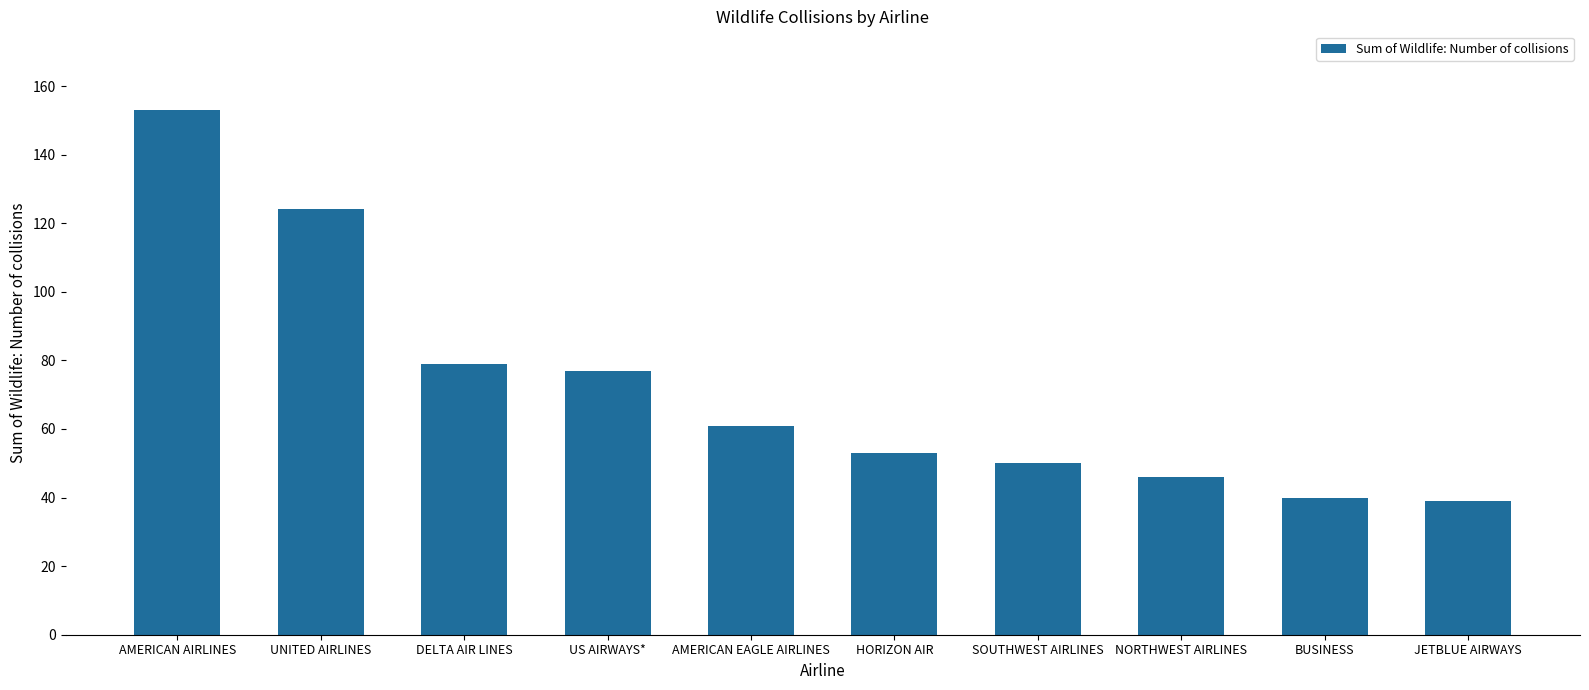

How many distinct data groups are displayed?

1